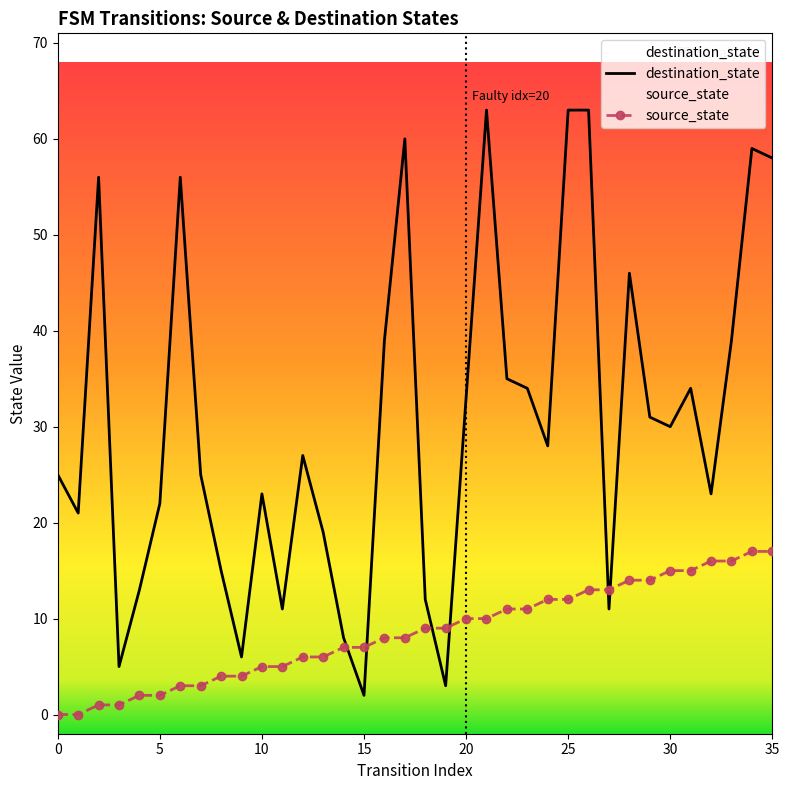

What is the maximum value for source_state?

17